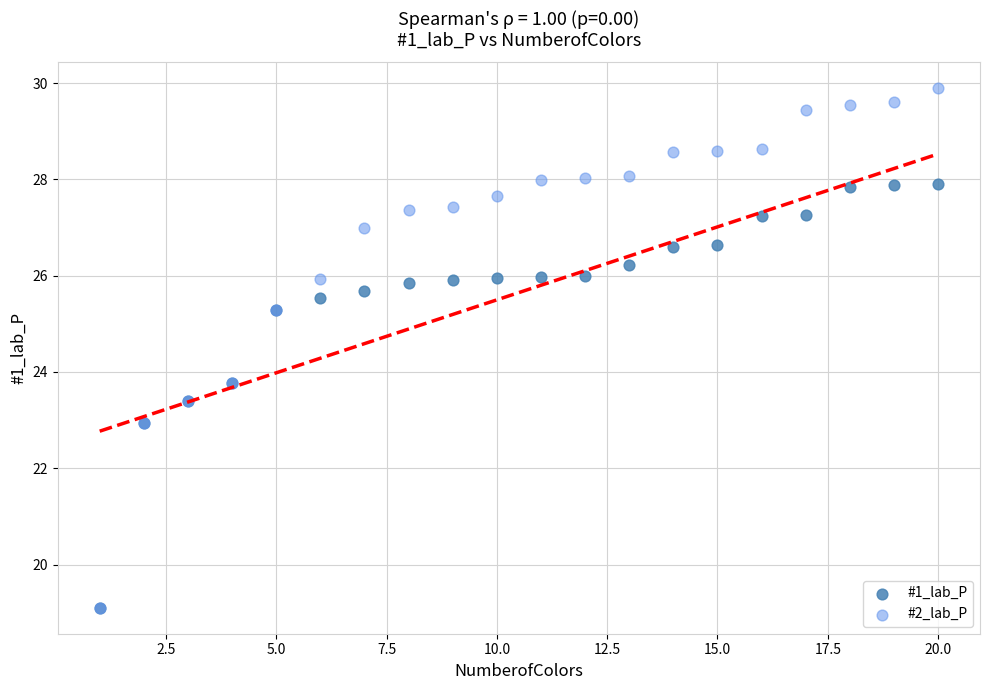

What are all the series names shown in the legend?

#1_lab_P, #2_lab_P